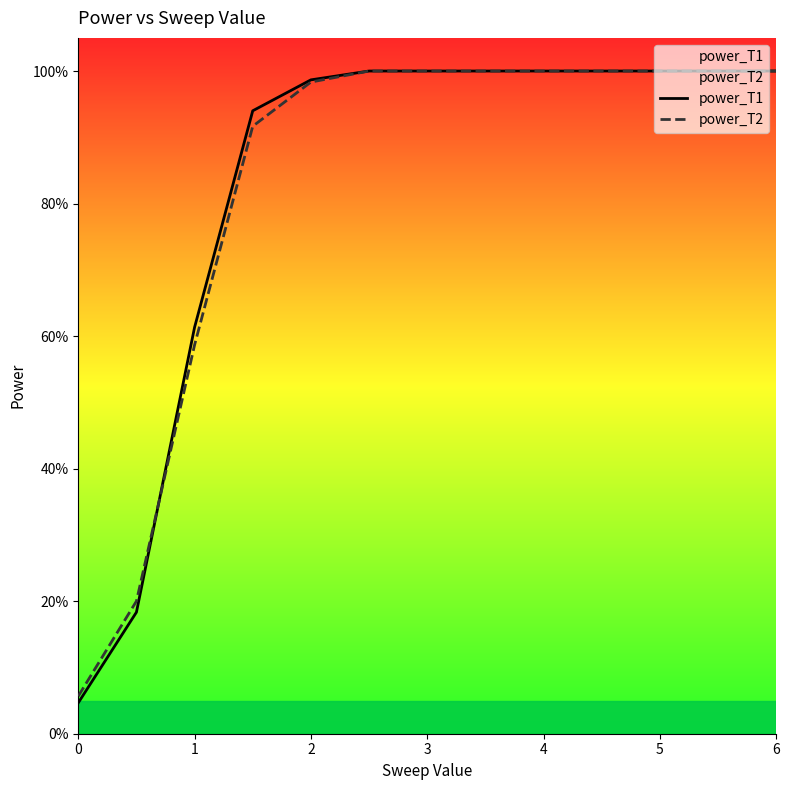

Reading left to right, transcribe all the data shown in this chart.

power_T1: 0.0	0.2	0.6	0.9	1.0	1.0	1.0	1.0	1.0	1.0	1.0	1.0	1.0
power_T2: 0.1	0.2	0.6	0.9	1.0	1.0	1.0	1.0	1.0	1.0	1.0	1.0	1.0